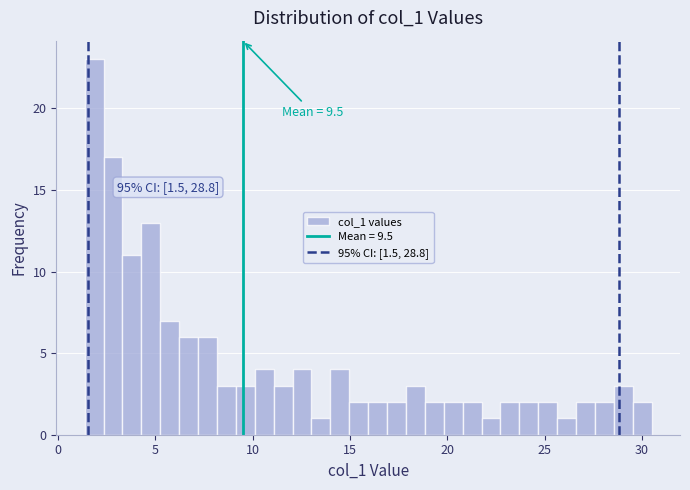

Read against the x-axis, roughly where is the centre of the tallest bar?

2.0